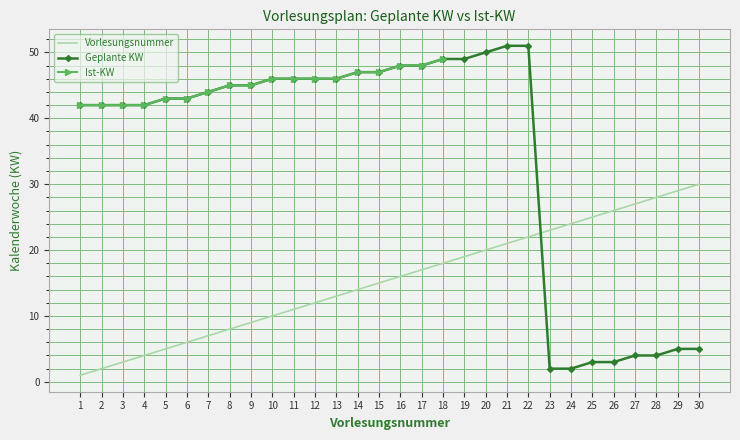

Reading left to right, extract all data points from this chart.

Geplante KW: 1=42	2=42	3=42	4=42	5=43	6=43	7=44	8=45	9=45	10=46	11=46	12=46	13=46	14=47	15=47	16=48	17=48	18=49	19=49	20=50	21=51	22=51	23=2	24=2	25=3	26=3	27=4	28=4	29=5	30=5
Vorlesungsnummer: 1=1	2=2	3=3	4=4	5=5	6=6	7=7	8=8	9=9	10=10	11=11	12=12	13=13	14=14	15=15	16=16	17=17	18=18	19=19	20=20	21=21	22=22	23=23	24=24	25=25	26=26	27=27	28=28	29=29	30=30